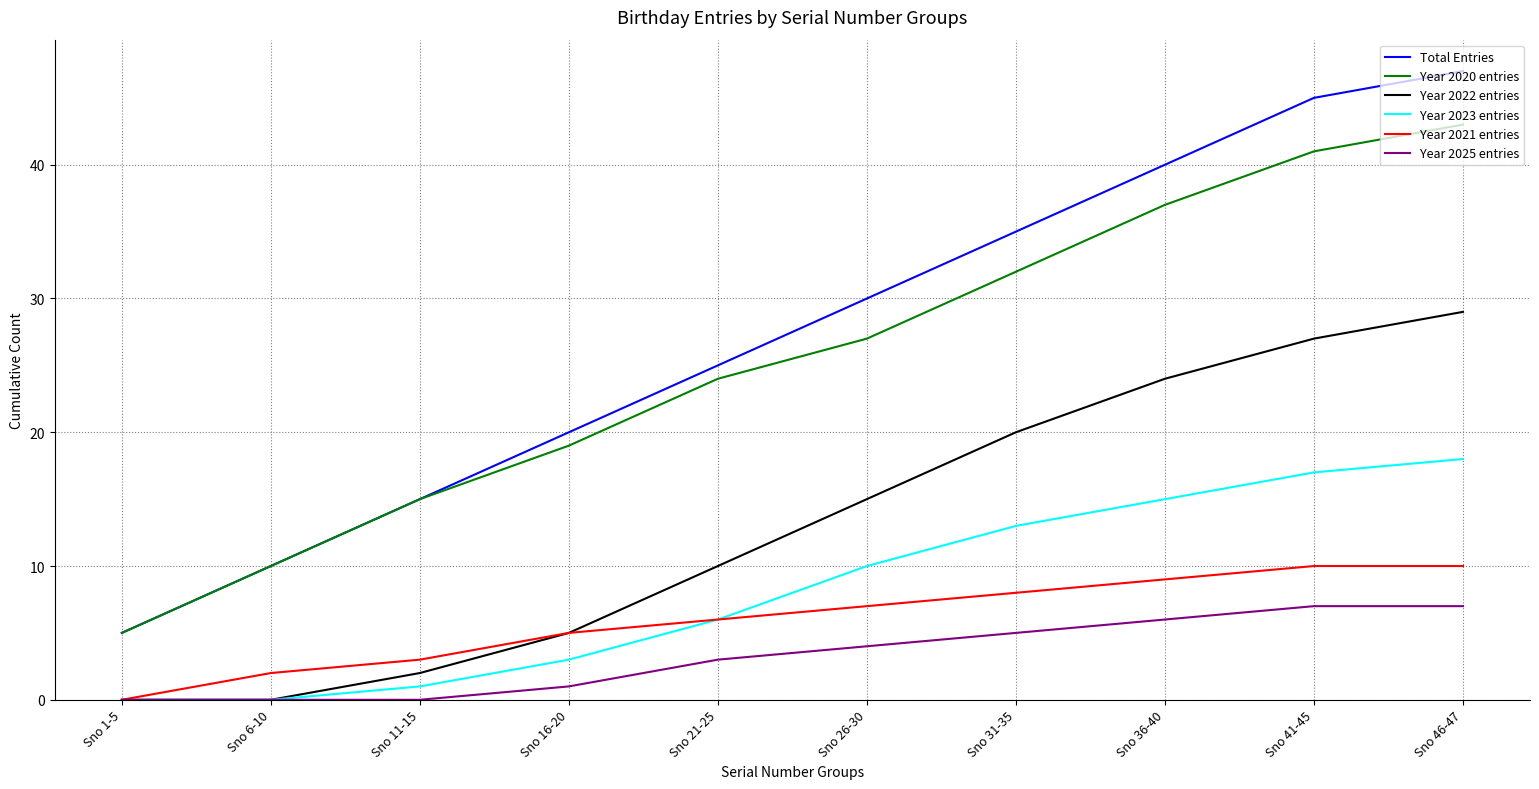

Does the chart display data point markers on the line(s)?

No